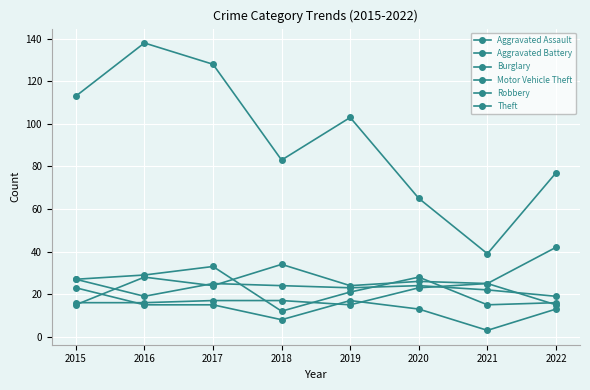

True or false: Theft and Aggravated Battery intersect in this chart.

False